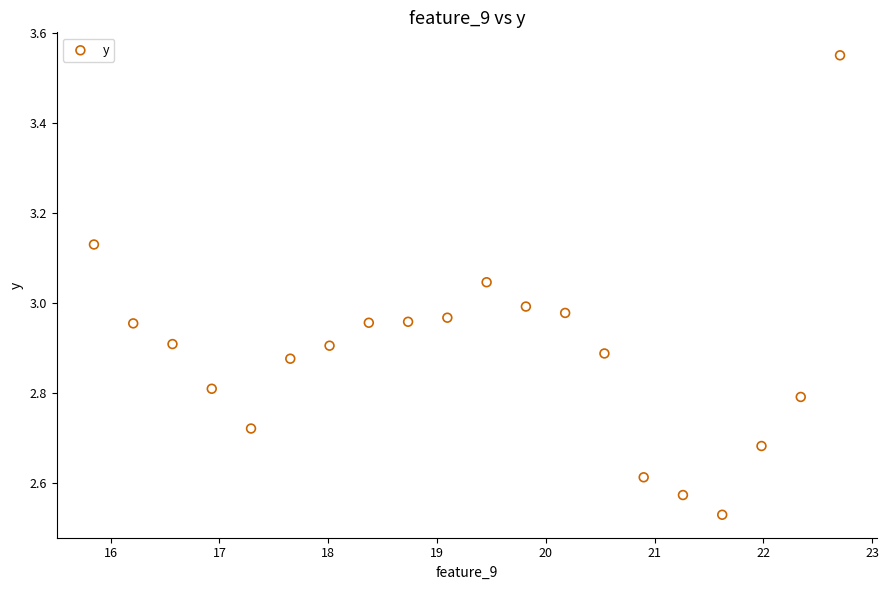

What is the range of X values (max minus min)?

6.9